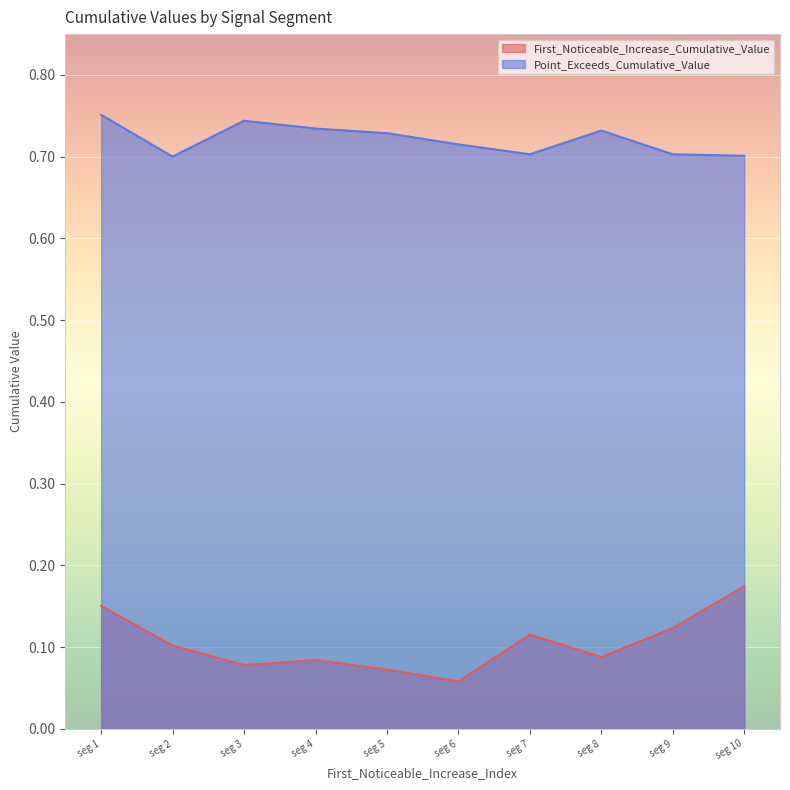

At how many categories does at least one series exceed 0?

10